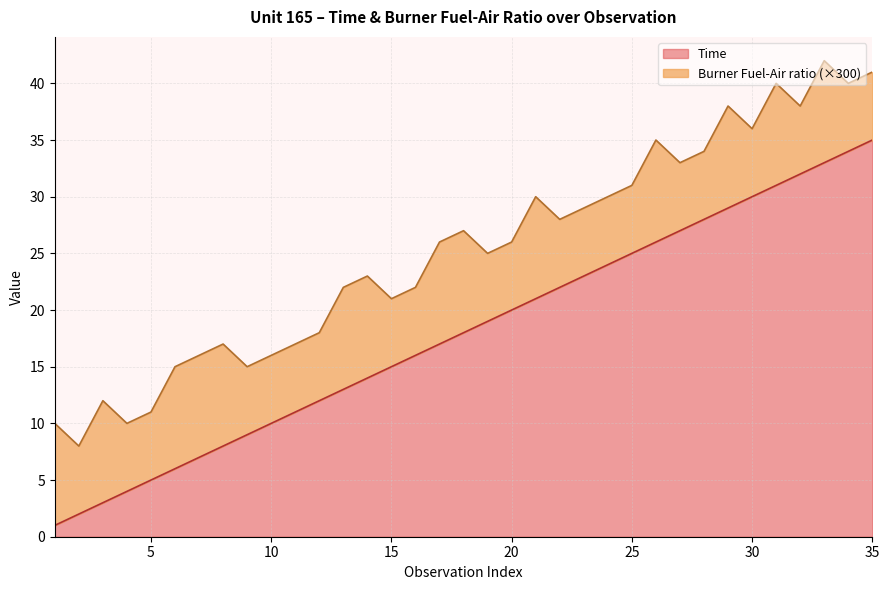

Does the chart display data point markers on the line(s)?

No